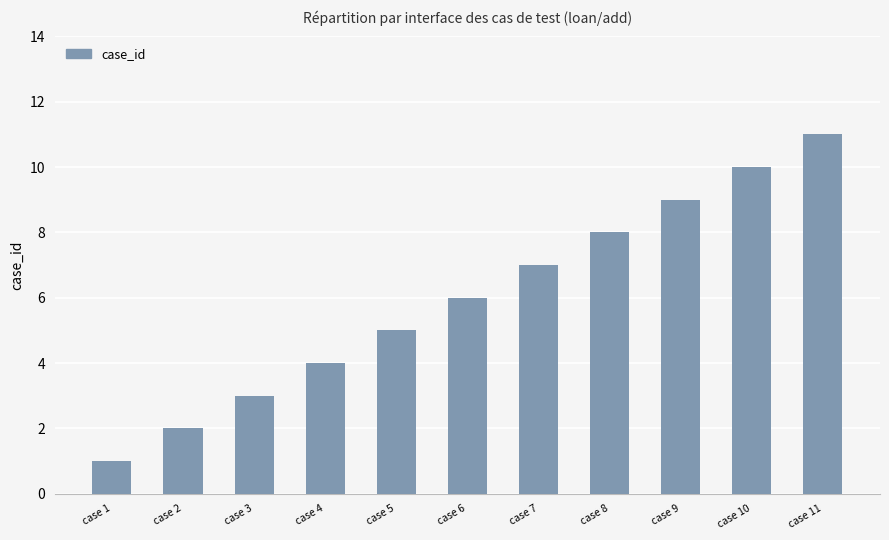

List the labels in order of value, smallest first.

case 1, case 2, case 3, case 4, case 5, case 6, case 7, case 8, case 9, case 10, case 11